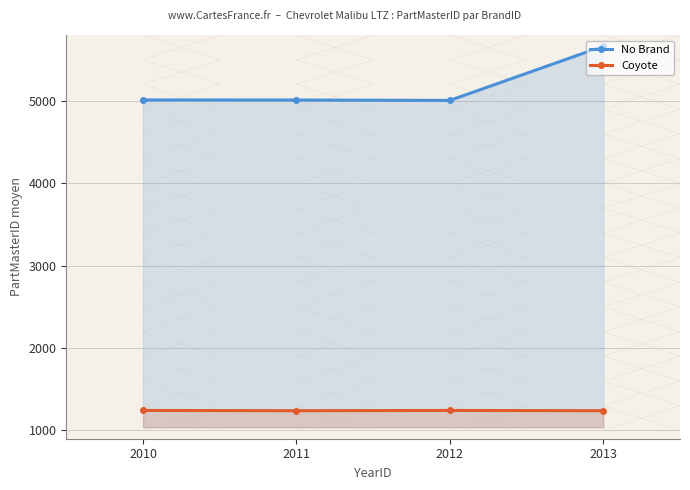

What is the average value of the Coyote series?

1242